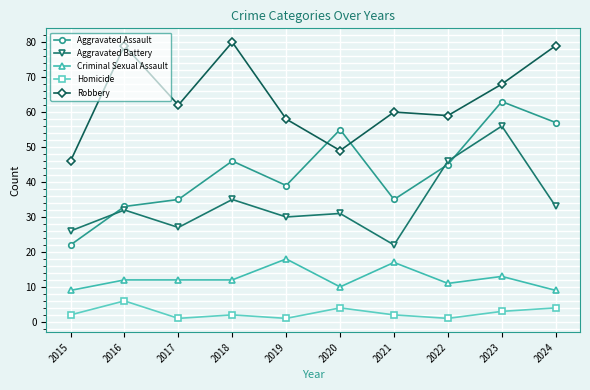

Reading left to right, what are all the values shown in this chart?

Aggravated Assault: 22	33	35	46	39	55	35	45	63	57
Aggravated Battery: 26	32	27	35	30	31	22	46	56	33
Criminal Sexual Assault: 9	12	12	12	18	10	17	11	13	9
Homicide: 2	6	1	2	1	4	2	1	3	4
Robbery: 46	79	62	80	58	49	60	59	68	79